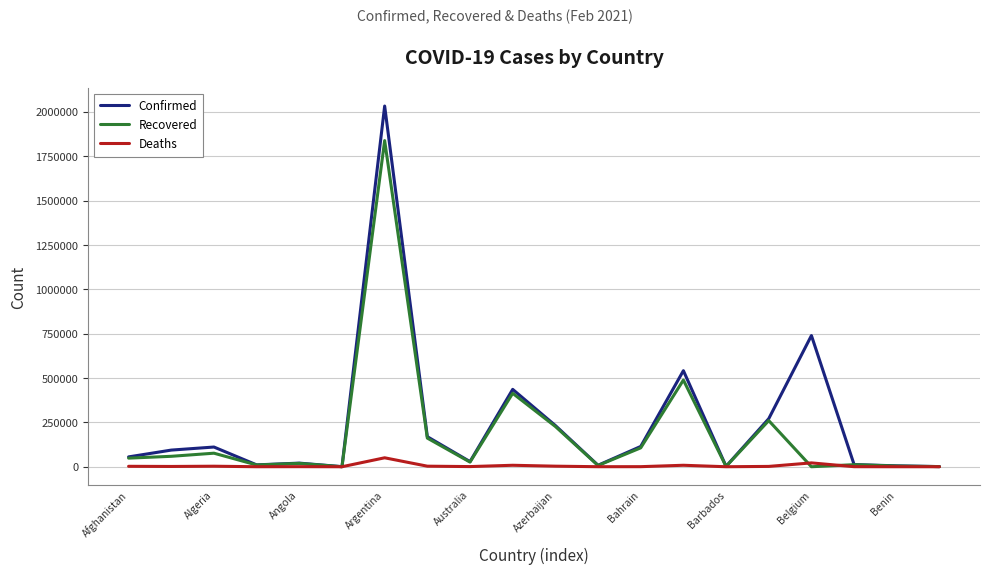

What is the maximum value for Recovered?

1838291